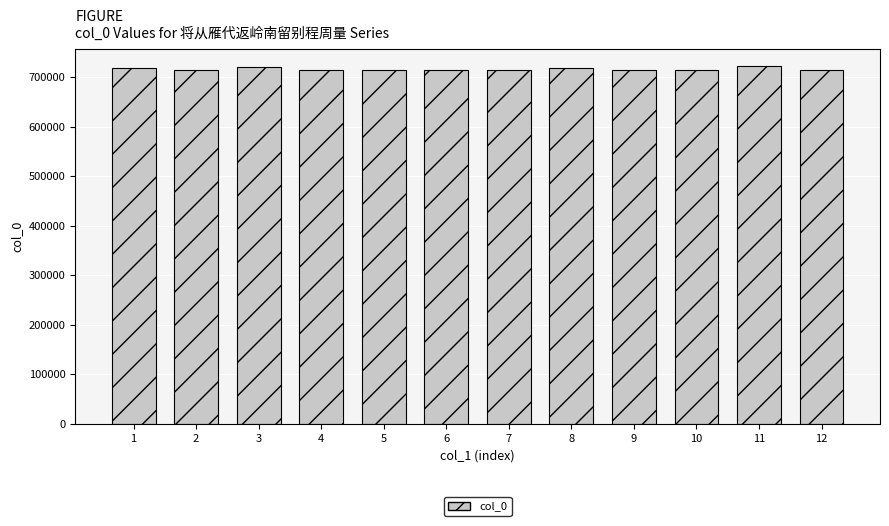

Is it true that the value at 8 is 1004171?

False